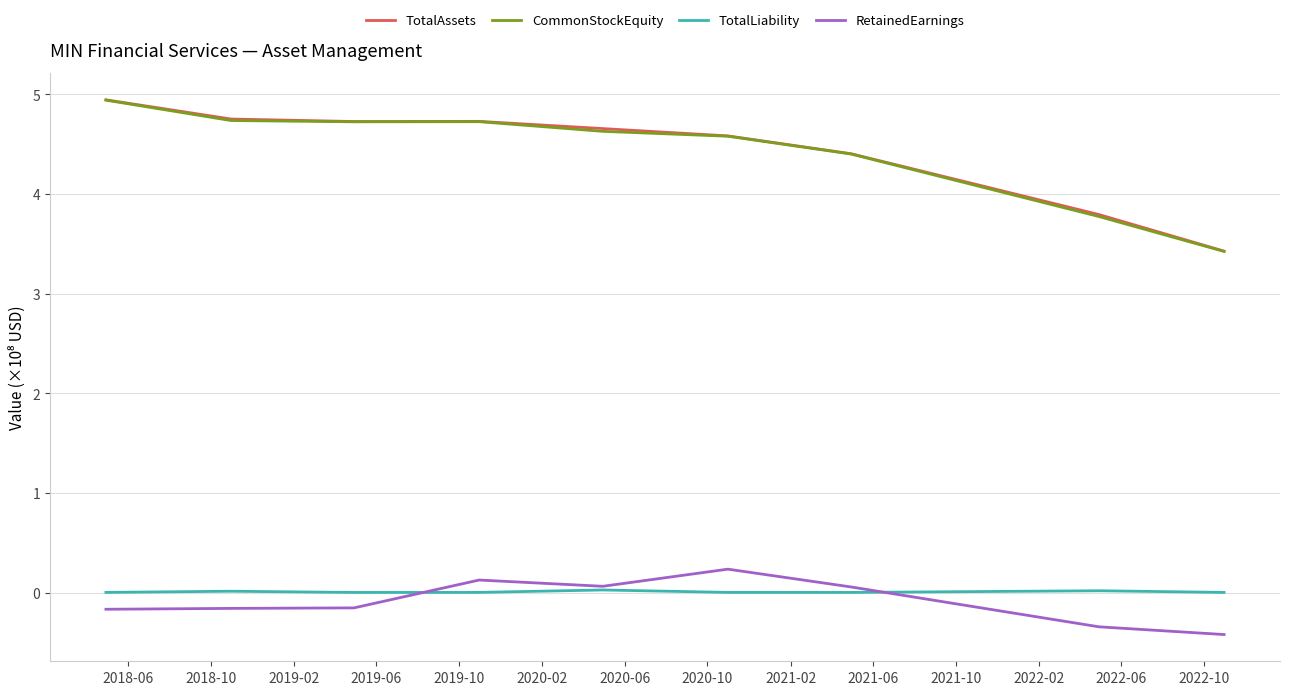

What is the greatest value displayed?

4.9